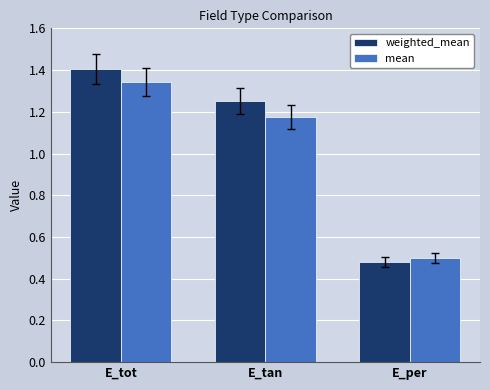

How many values in the weighted_mean series are below 1?

1